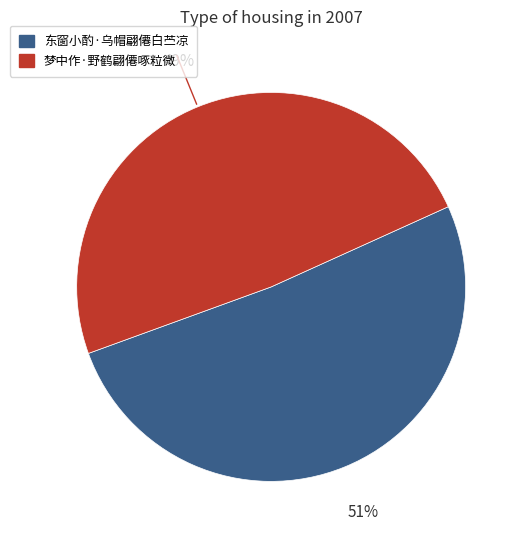

Which slice is the smallest?

梦中作·野鹤翩僊啄粒微